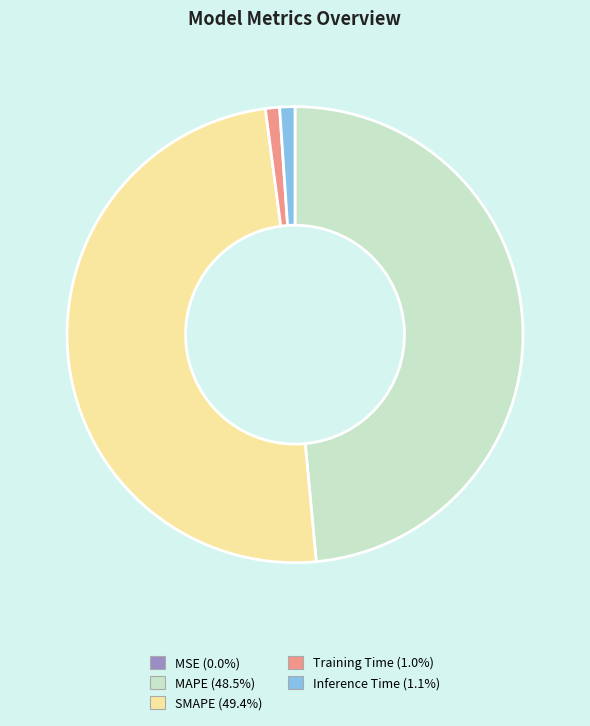

Which slice is the largest?

SMAPE